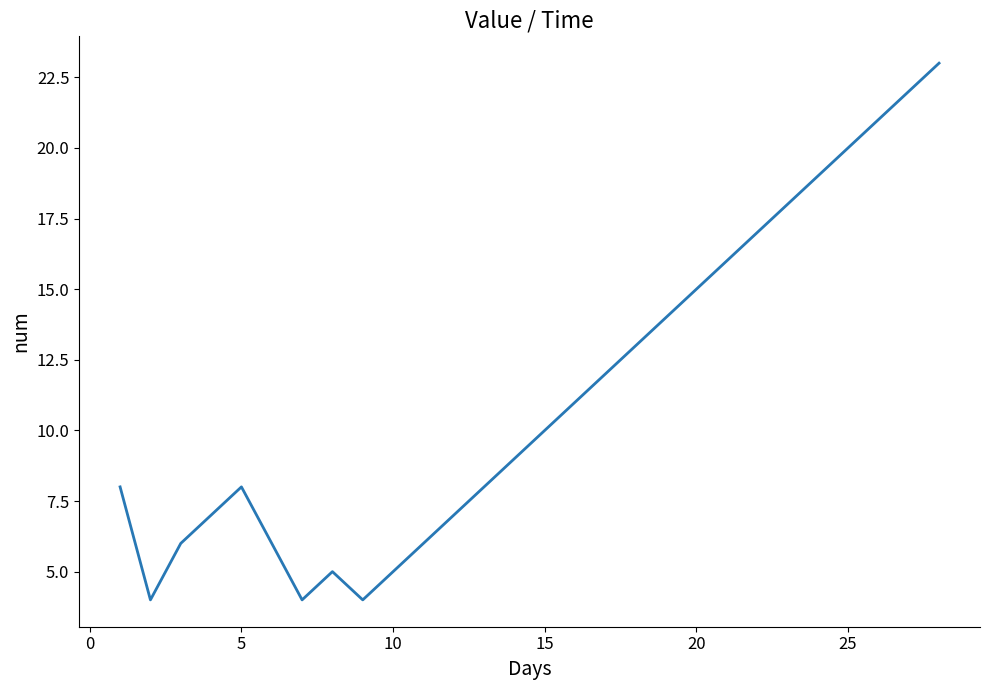

What is the smallest value displayed?

4